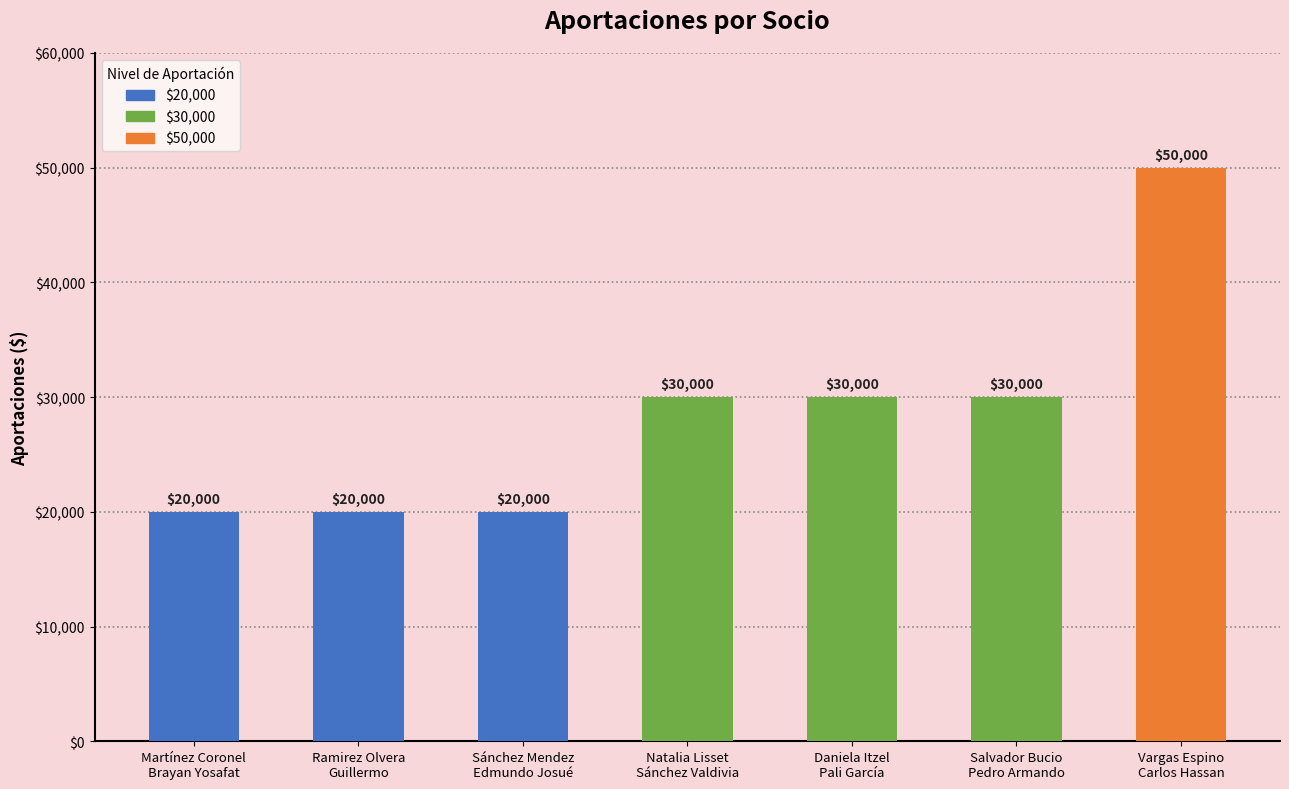

Count the number of categories in the chart.

7